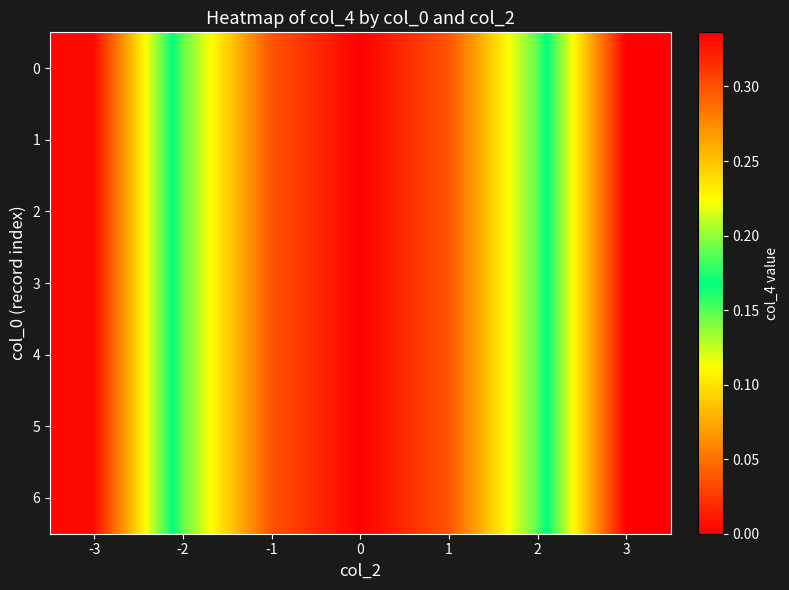

At how many categories does at least one series exceed 0?

7